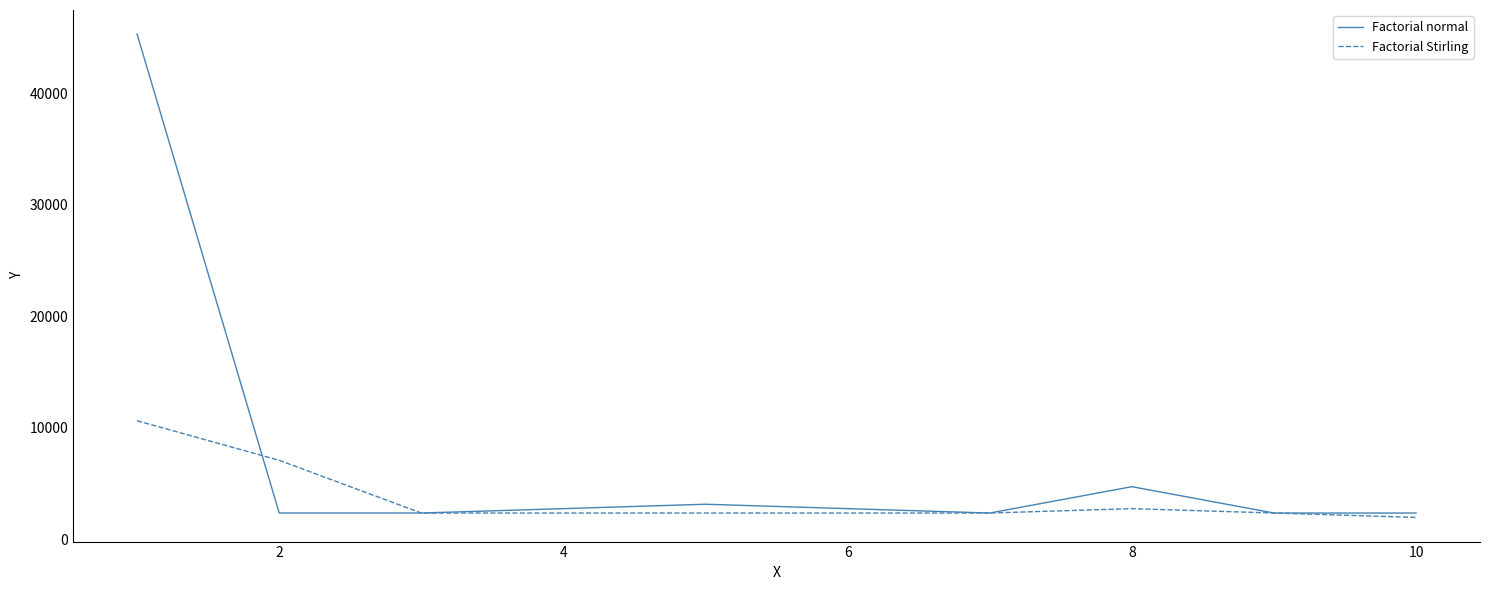

What is the lowest value of the Factorial Stirling series?

1971